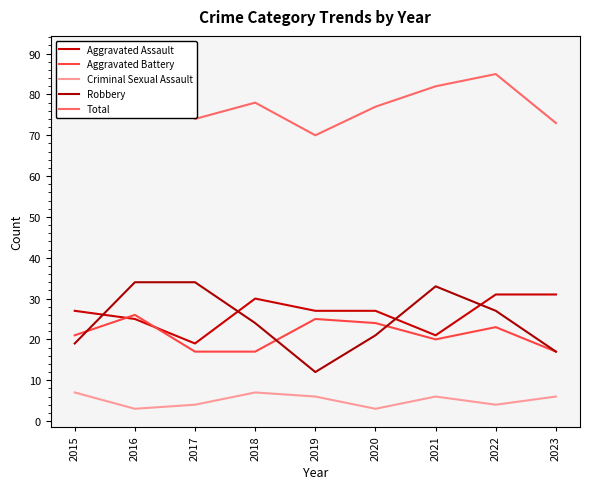

Which series changed the most between 2015 and 2018?

Robbery